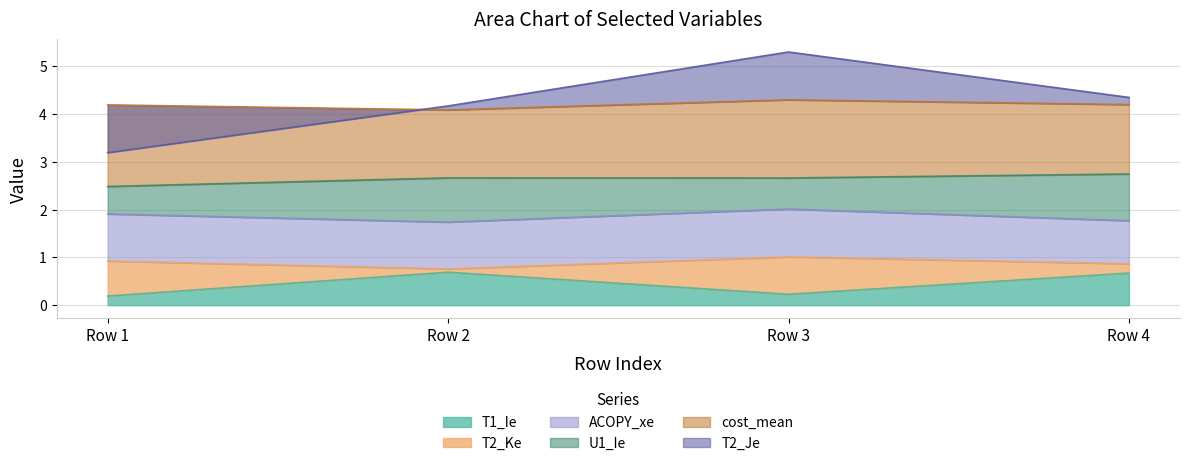

What is the sum of all ACOPY_xe values?

3.9